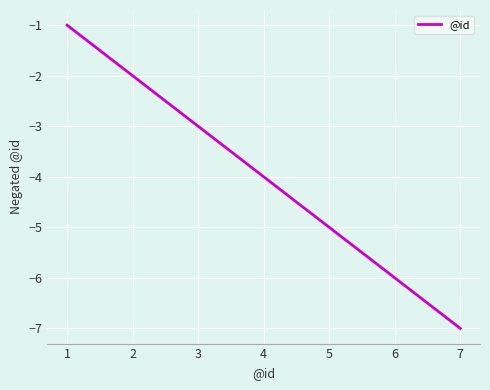

Is it true that the value at 6 is -8?

False